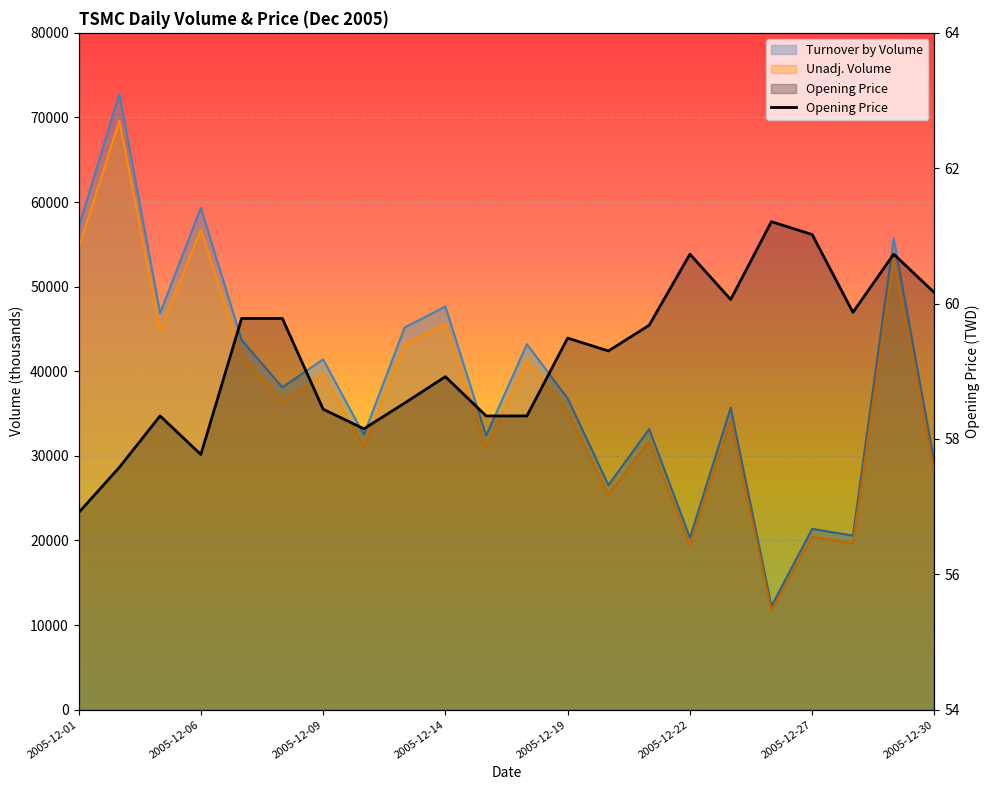

What is the difference between the second highest and minimum values?

4.1